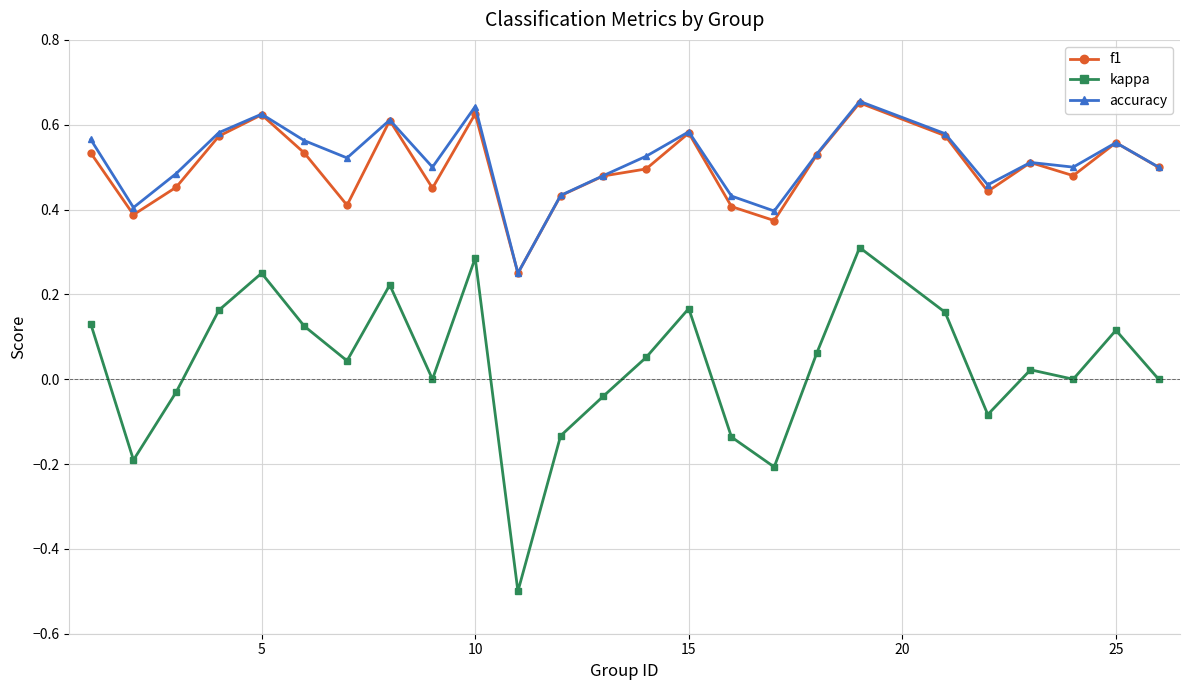

True or false: accuracy has more than 2 points higher than both neighbors.

True